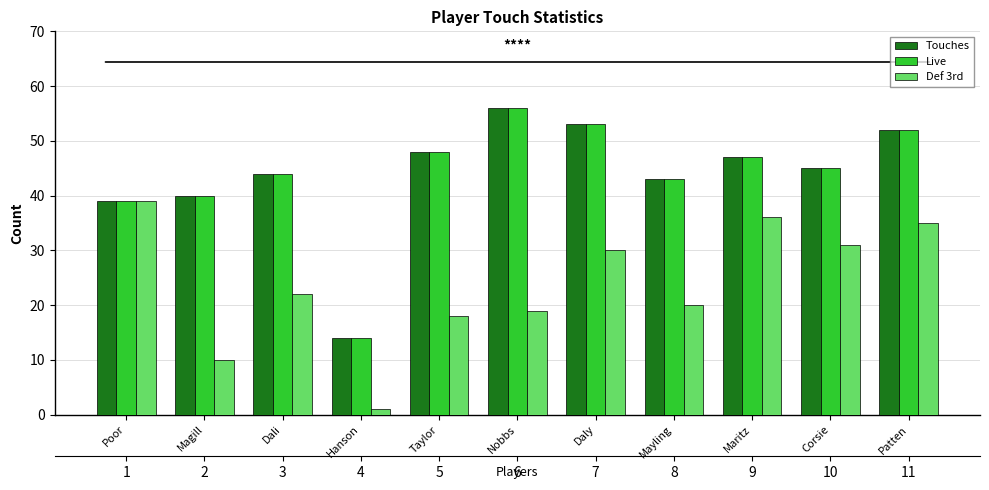

Which series changed the most between Daly and Patten?

Def 3rd